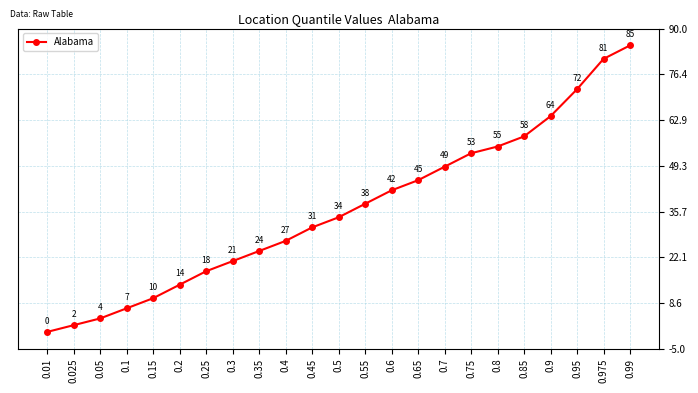

List the labels in order of value, largest first.

0.99, 0.975, 0.95, 0.9, 0.85, 0.8, 0.75, 0.7, 0.65, 0.6, 0.55, 0.5, 0.45, 0.4, 0.35, 0.3, 0.25, 0.2, 0.15, 0.1, 0.05, 0.025, 0.01